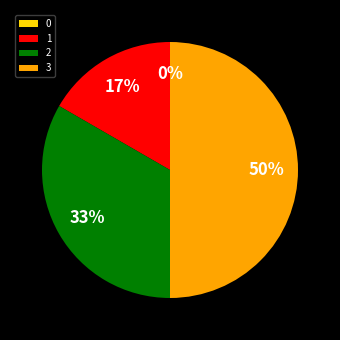

To the nearest percent, what percentage of the pie is 3?

50%